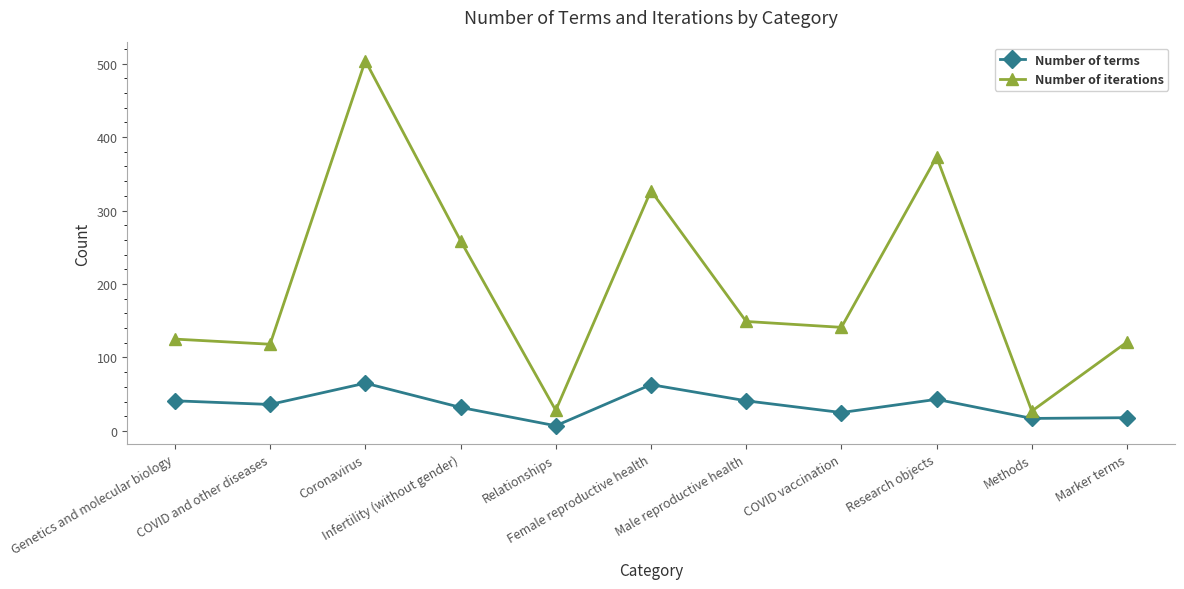

At which category does the chart reach its minimum across all series?

Relationships